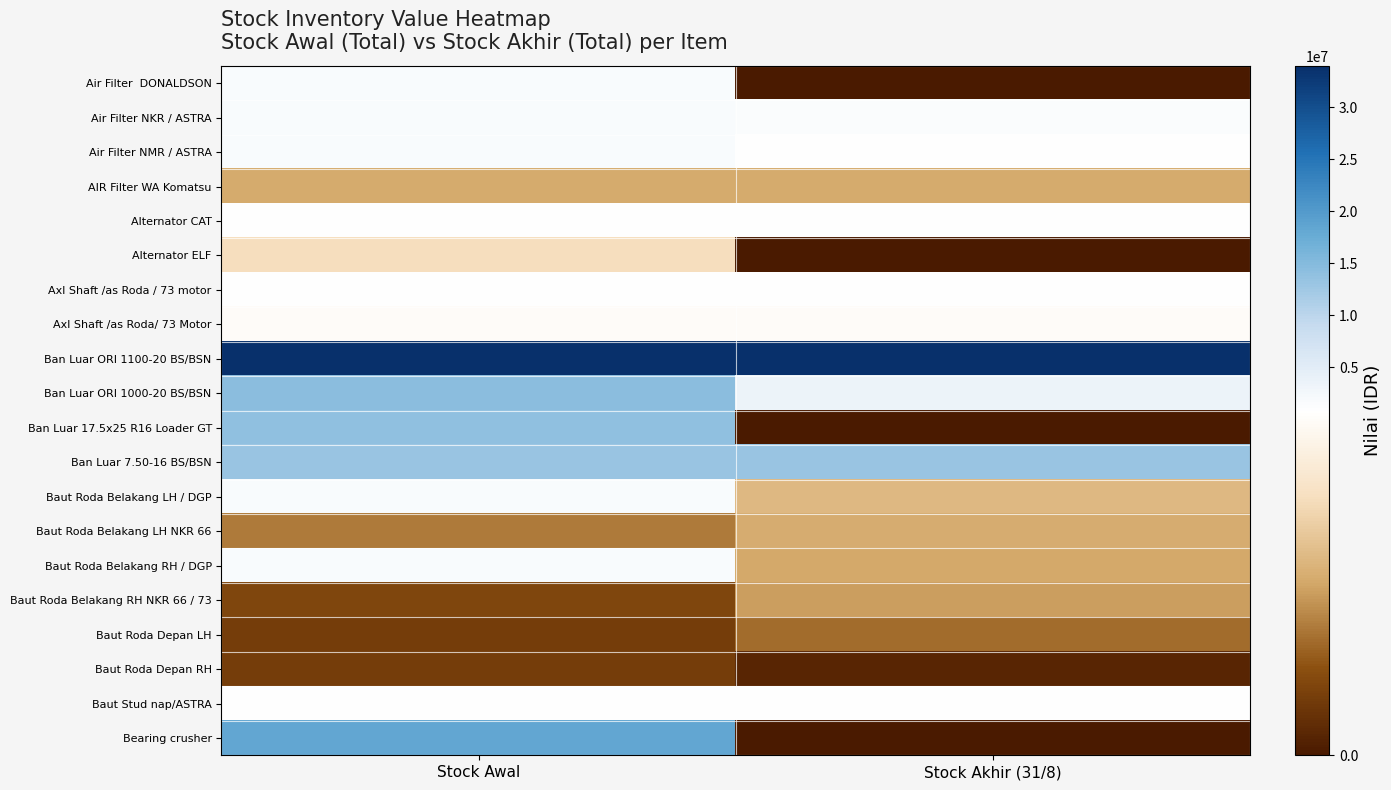

What is the difference between the highest and lowest values at Stock Awal?

33865000